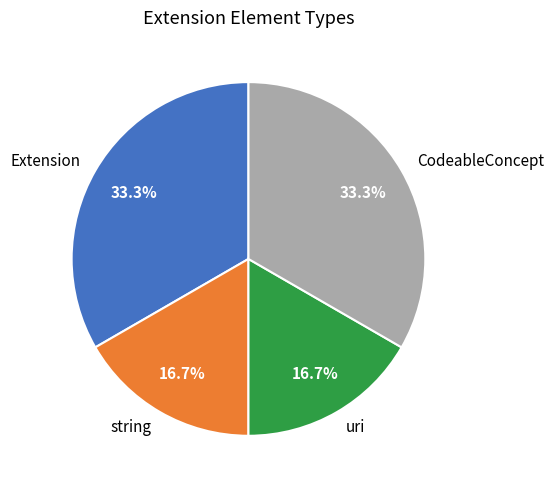

What is the ratio of the value at Extension to the value at uri?

2.0